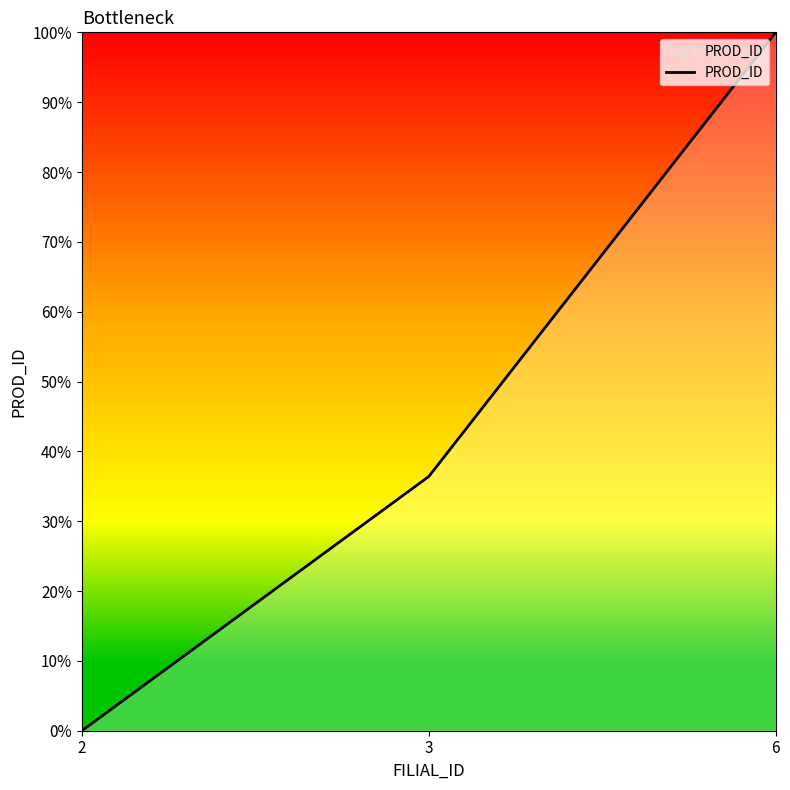

At which label does the data first exceed 36?

3